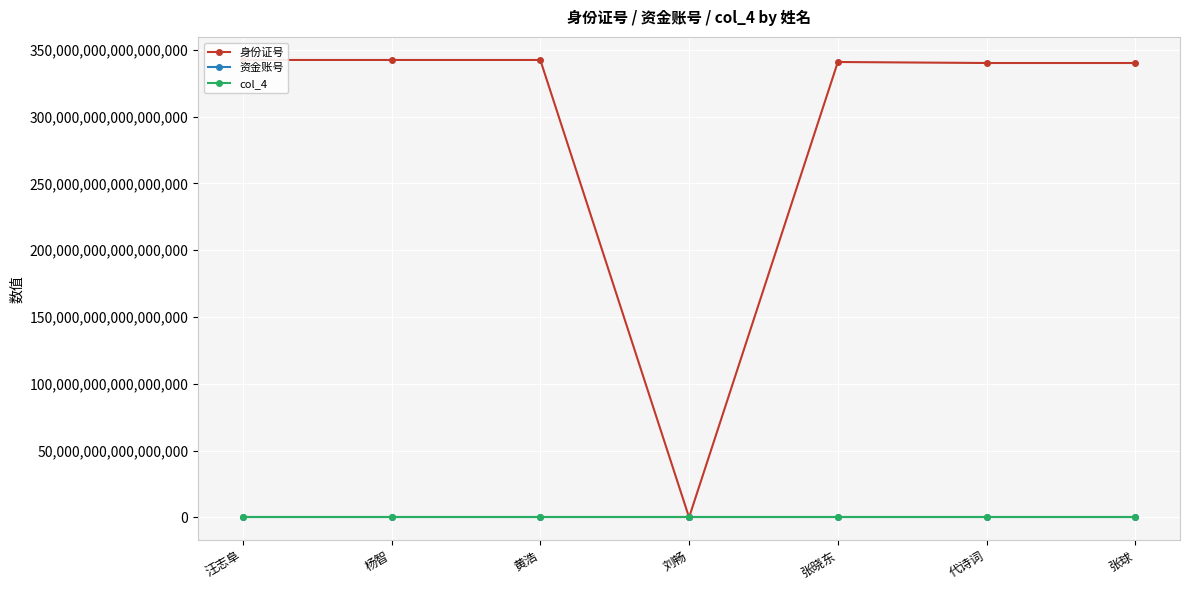

What is the label of the 3rd point from the left?

黄浩